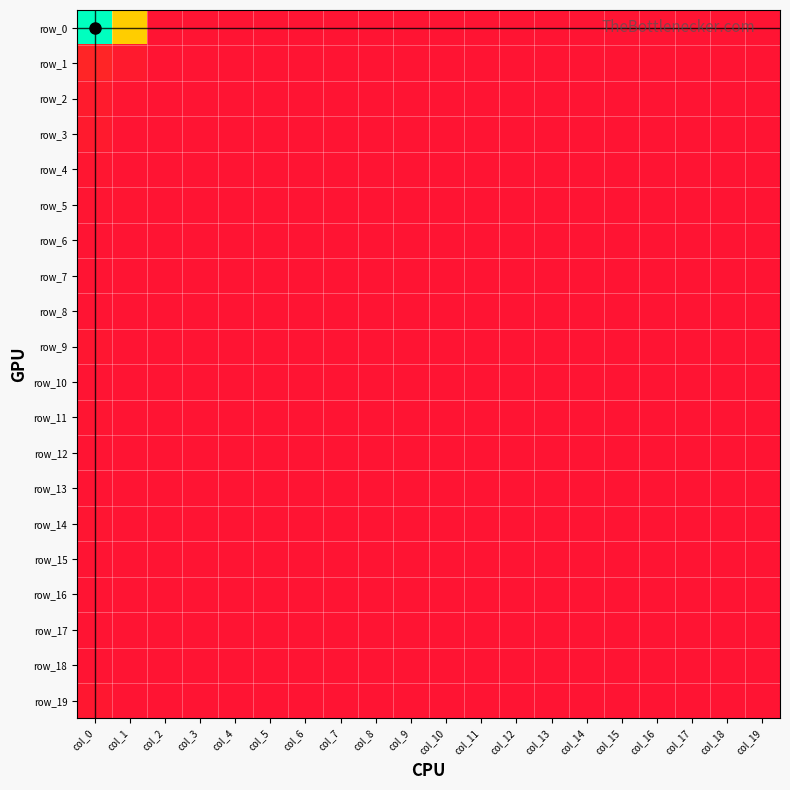

What value does the row_5 series have at col_1?

1